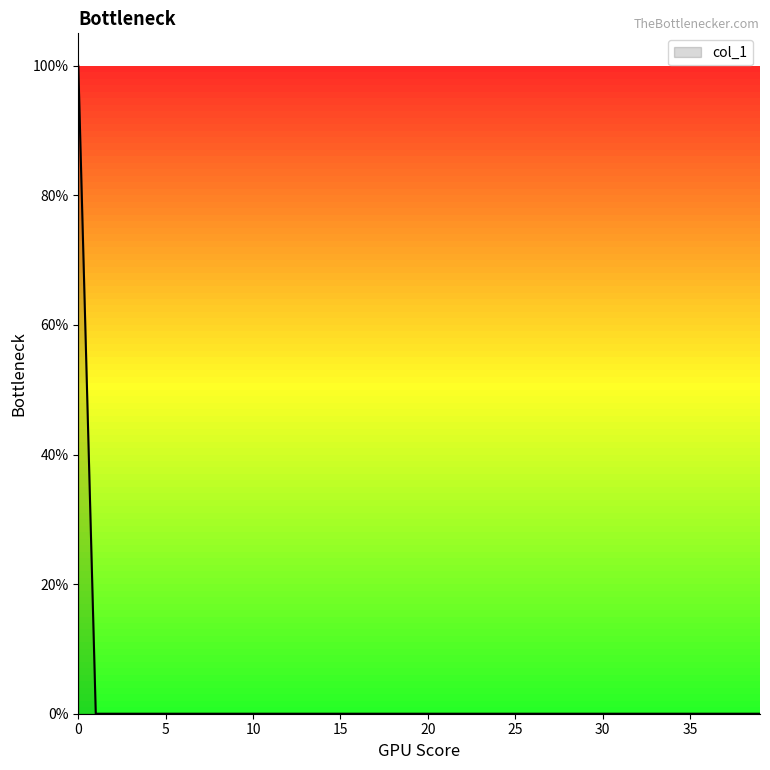

Does the chart display data point markers on the line(s)?

No